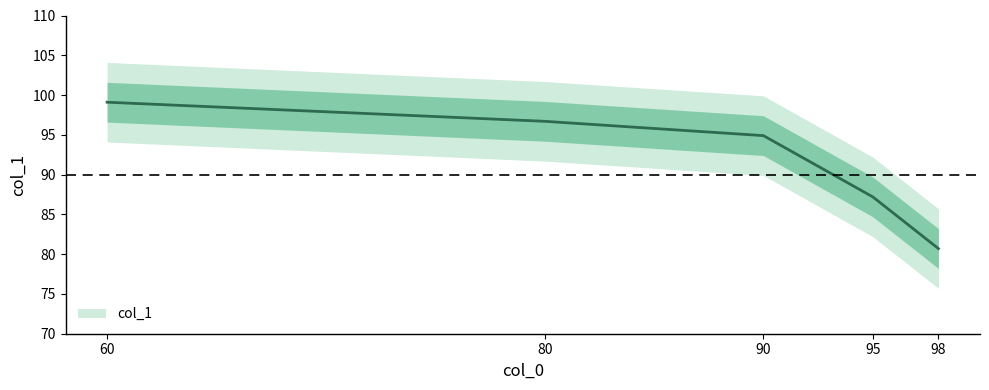

Rank the categories by value from highest to lowest.

60, 80, 90, 95, 98